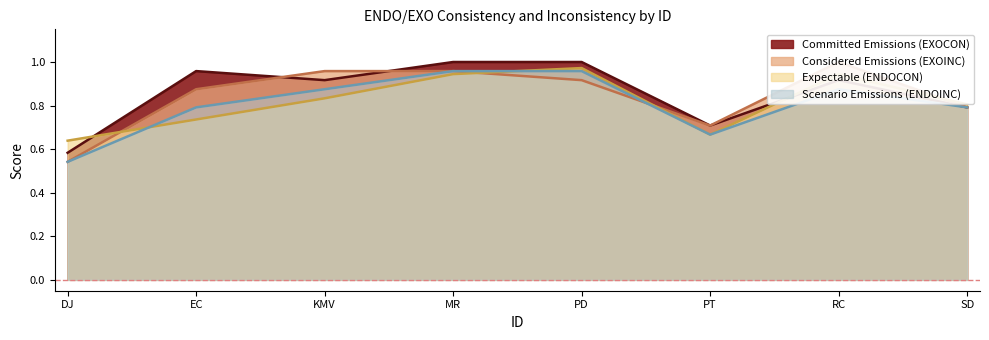

What is the value of the EXOCON point at the 4th from the left?

1.0